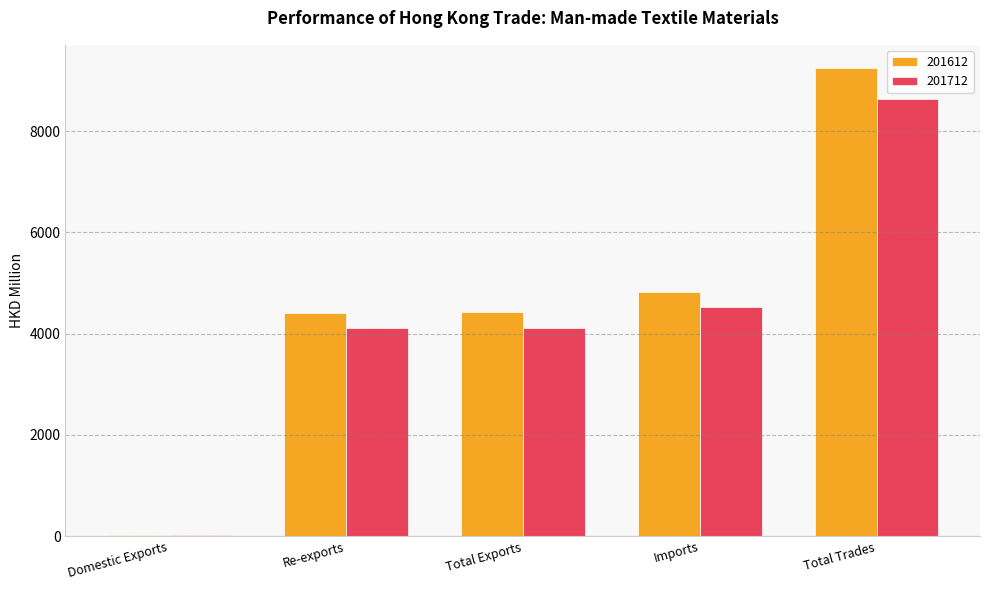

The 201612 series shows 4815.9 at Imports. True or false?

True